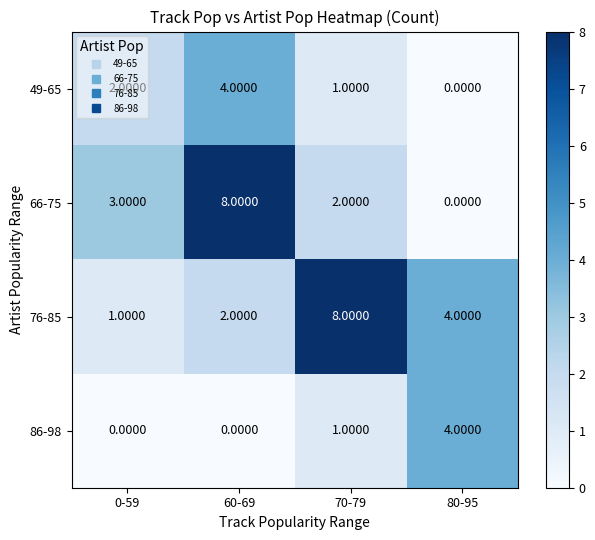

At how many categories does at least one series exceed 2?

4